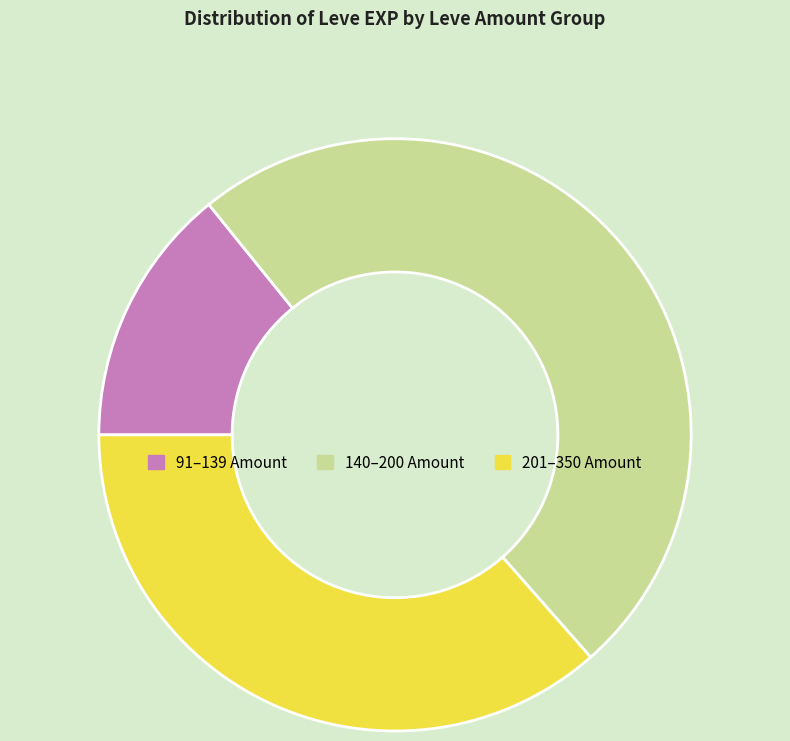

Is there any slice that represents more than half of the pie?

No